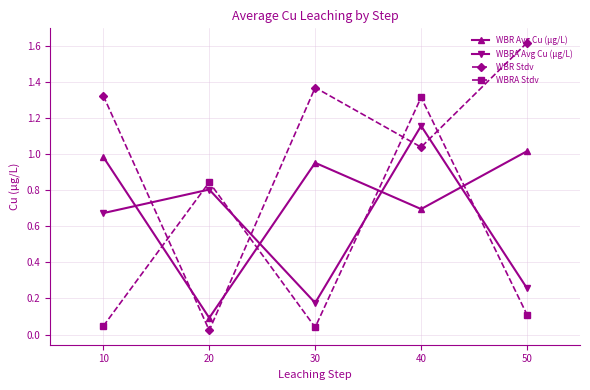

In WBRA Stdv, how many points are higher than both neighbors (excluding endpoints)?

2